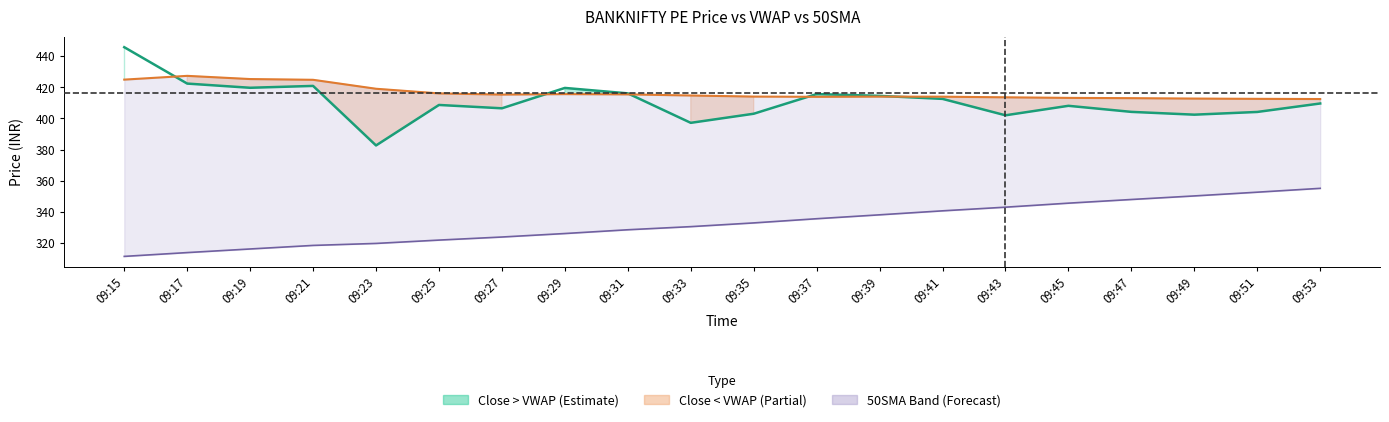

In Close, how many points are higher than both neighbors (excluding endpoints)?

5